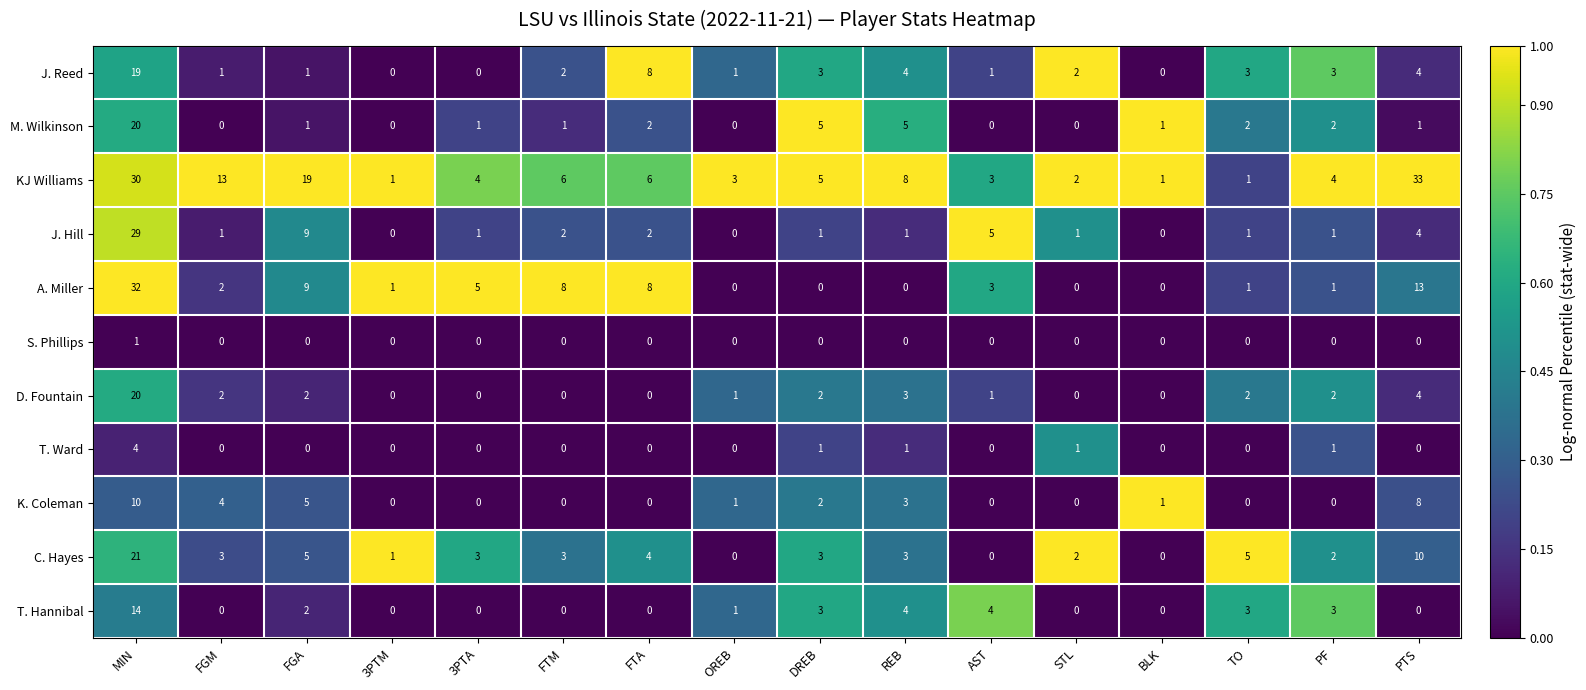

Is it true that T. Hannibal equals 4 at AST?

True